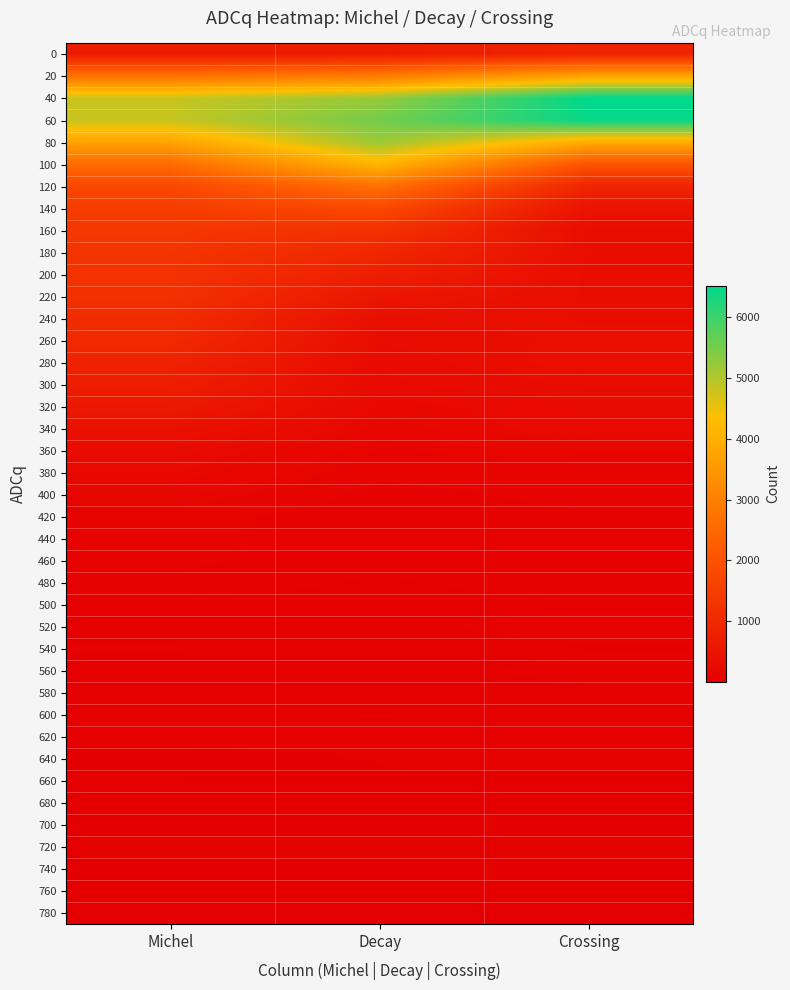

At which category is the sum across all series the highest?

Decay